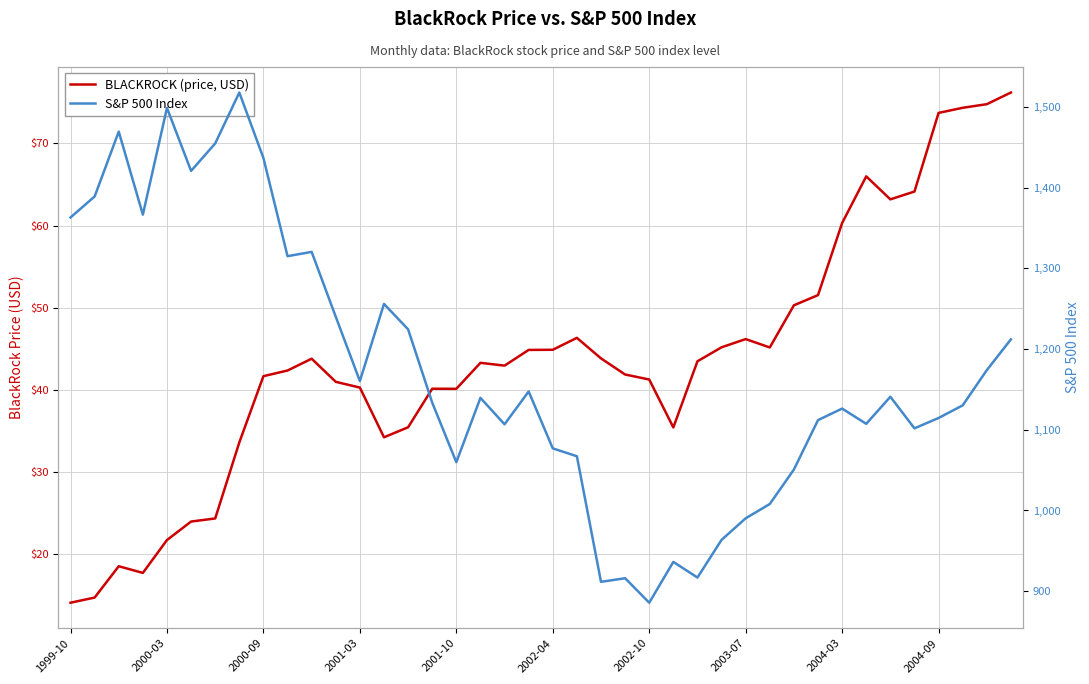

Rank the series at 29 from highest to lowest value.

S&P 500 Index, BLACKROCK (price, USD)